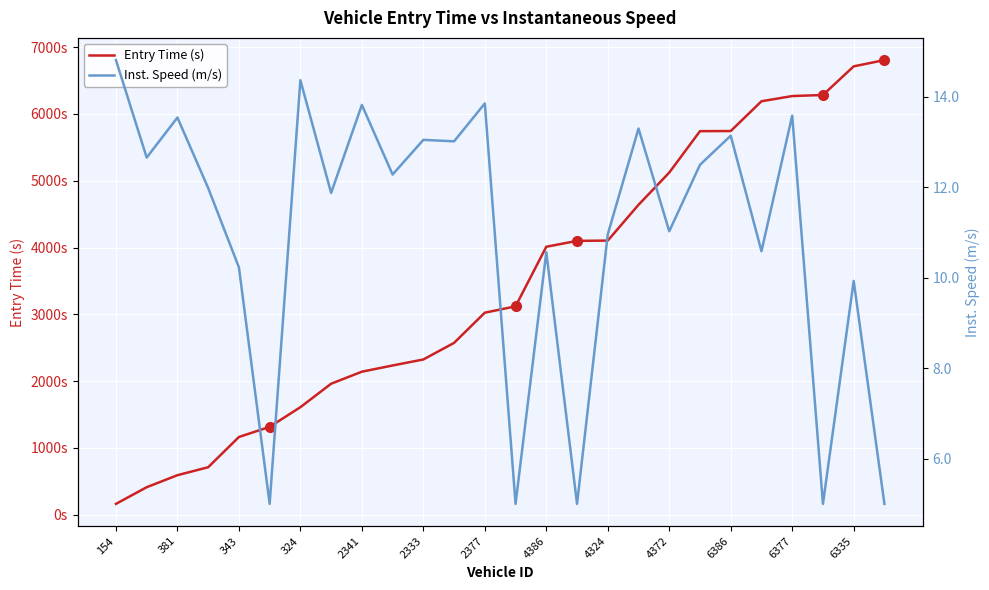

What position from the left is 13?

14